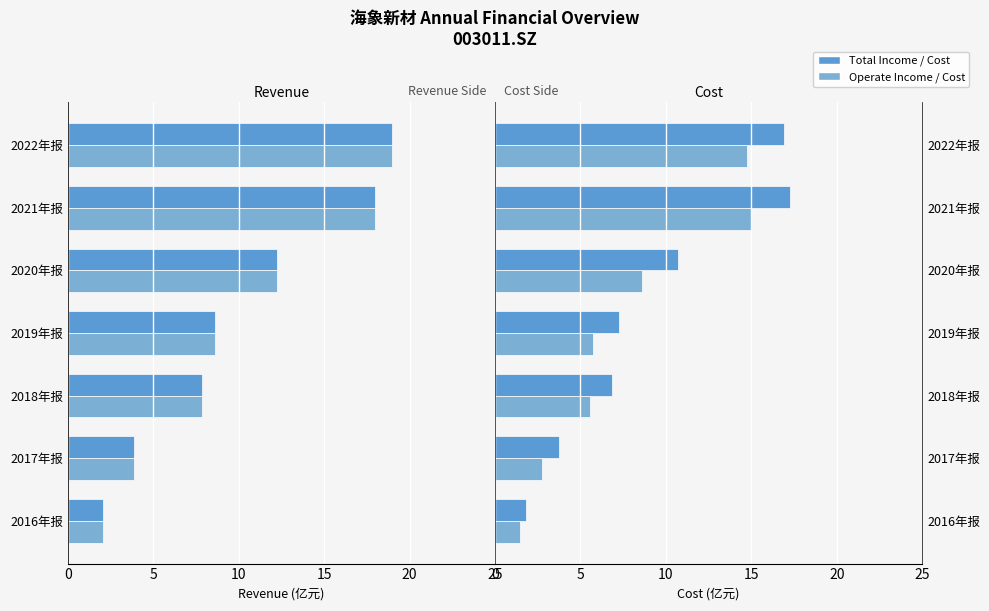

Reading right to left, list all the values displayed in this chart.

Total Operate Income: 18.9	18.0	12.2	8.6	7.8	3.9	2.1
Operate Income: 18.9	18.0	12.2	8.6	7.8	3.9	2.1
Total Operate Cost: 16.9	17.2	10.7	7.3	6.8	3.7	1.8
Operate Cost: 14.8	15.0	8.6	5.7	5.6	2.7	1.4